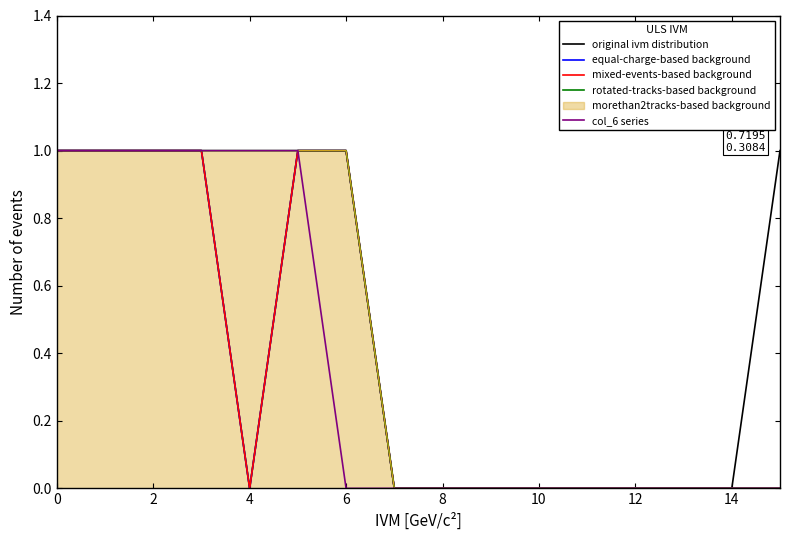

The value of original ivm distribution at 10 is 0. True or false?

True